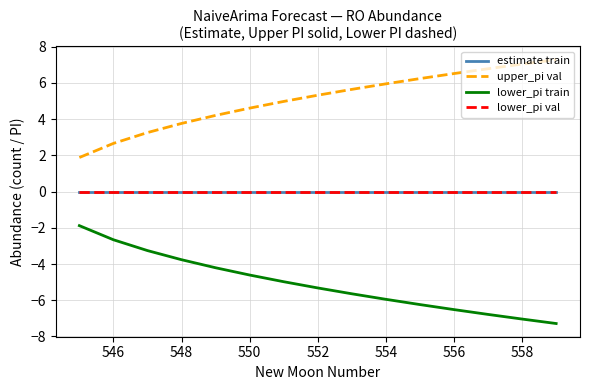

Is this an area chart (filled region under the line)?

No